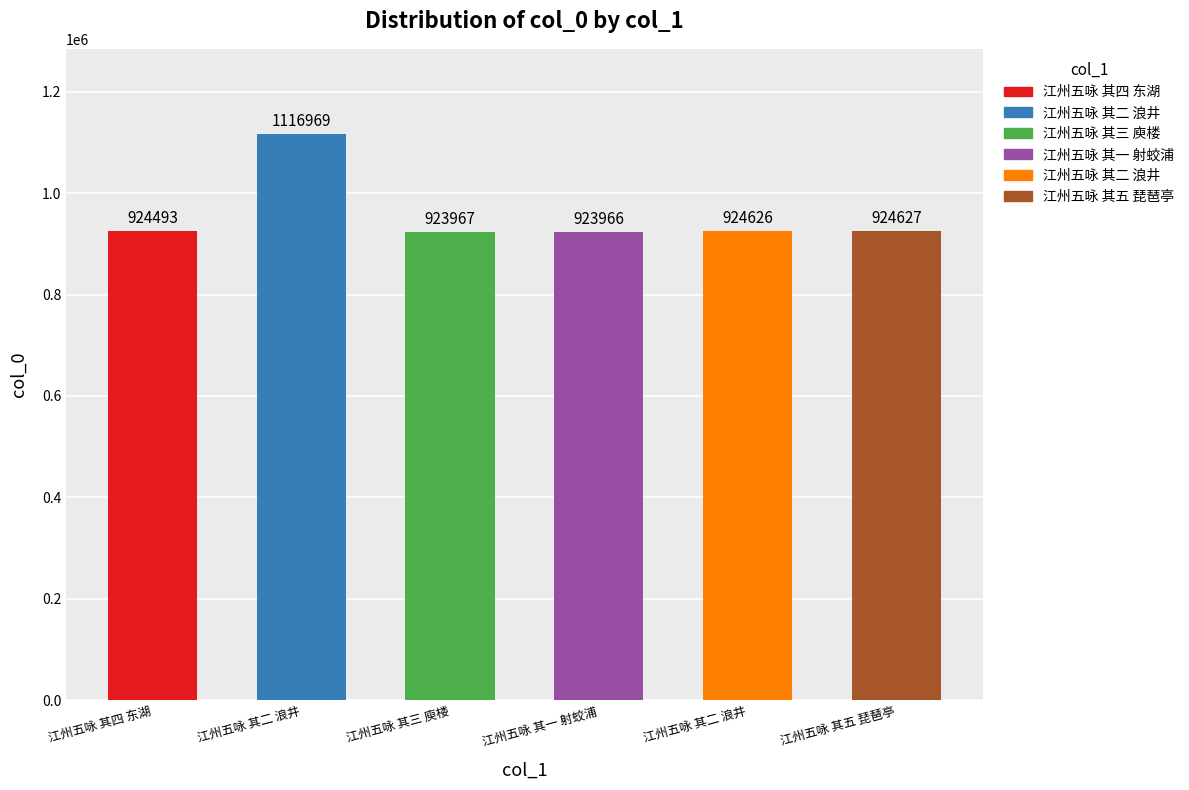

Reading right to left, what are all the values shown in this chart?

江州五咏 其五 琵琶亭=924627	江州五咏 其二 浪井=924626	江州五咏 其一 射蛟浦=923966	江州五咏 其三 庾楼=923967	江州五咏 其二 浪井=1116969	江州五咏 其四 东湖=924493